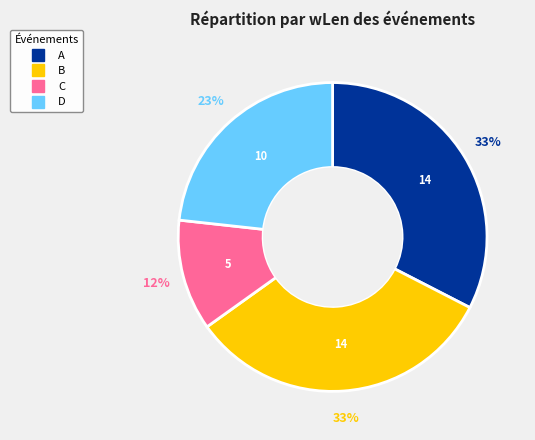

Which category has the smallest portion of the pie?

C